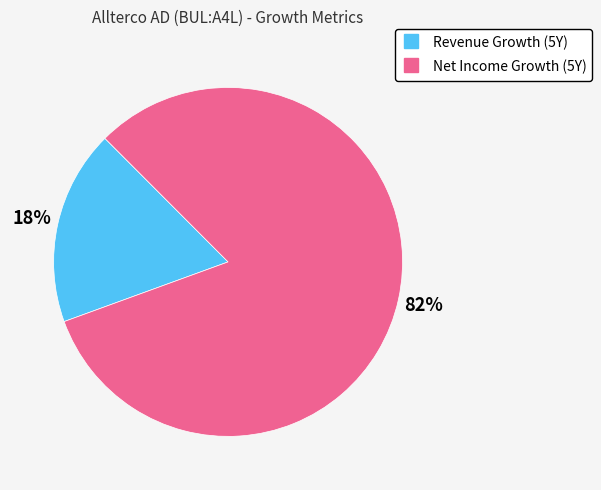

To the nearest percent, what is the difference between the largest and smallest slice percentages?

64%